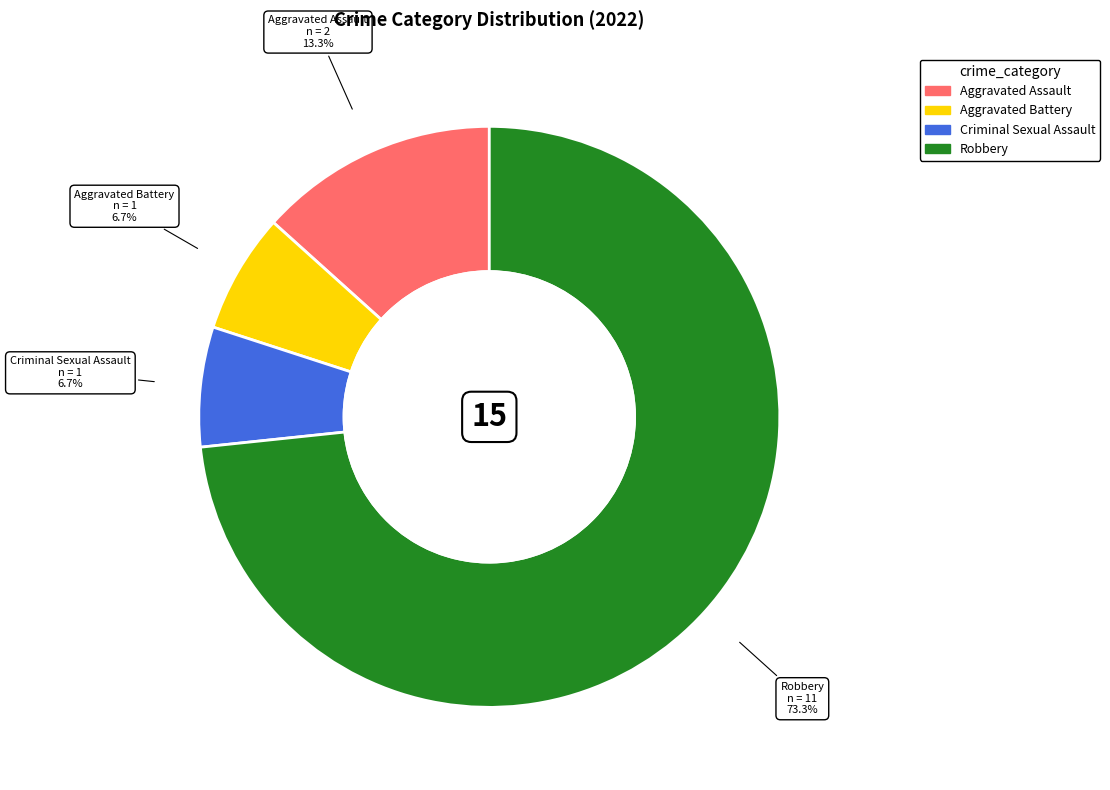

To the nearest percent, what portion does Aggravated Battery represent?

7%